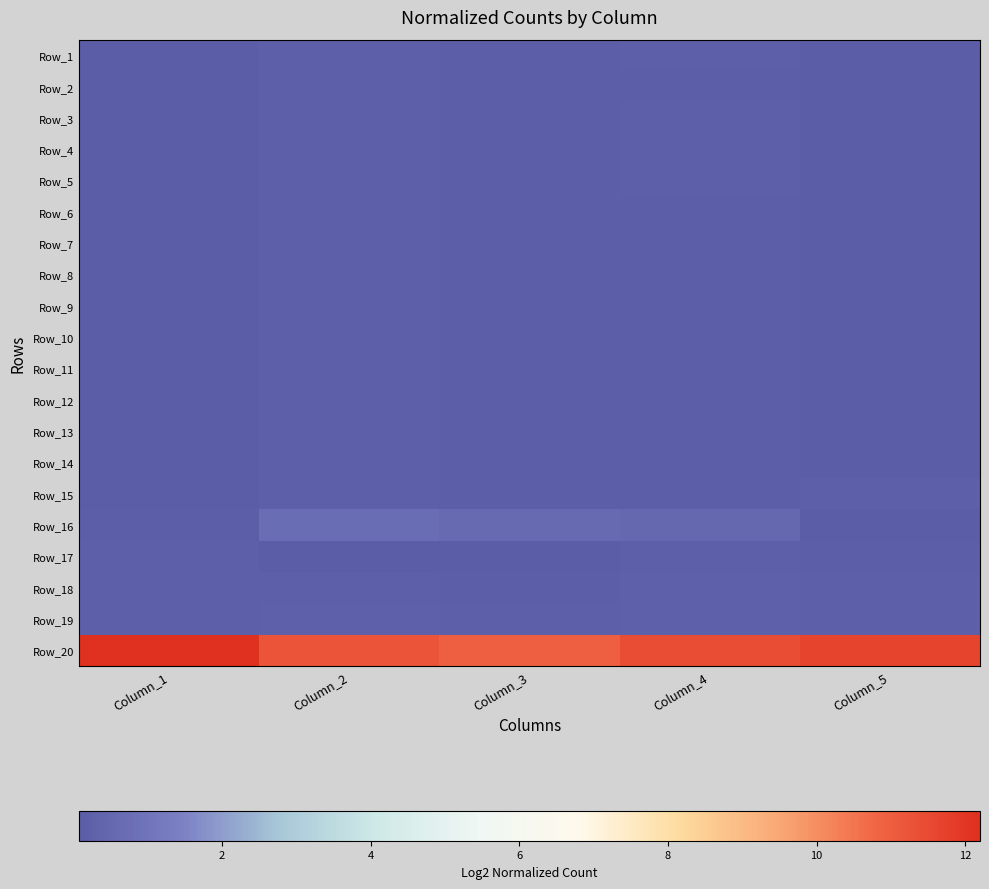

Reading left to right, transcribe all the data shown in this chart.

Row_1: Column_1=0.1	Column_2=0.2	Column_3=0.1	Column_4=0.2	Column_5=0.1
Row_2: Column_1=0.1	Column_2=0.2	Column_3=0.1	Column_4=0.2	Column_5=0.1
Row_3: Column_1=0.1	Column_2=0.2	Column_3=0.1	Column_4=0.2	Column_5=0.1
Row_4: Column_1=0.1	Column_2=0.2	Column_3=0.1	Column_4=0.2	Column_5=0.1
Row_5: Column_1=0.1	Column_2=0.2	Column_3=0.1	Column_4=0.2	Column_5=0.1
Row_6: Column_1=0.1	Column_2=0.2	Column_3=0.1	Column_4=0.2	Column_5=0.1
Row_7: Column_1=0.1	Column_2=0.2	Column_3=0.1	Column_4=0.2	Column_5=0.1
Row_8: Column_1=0.1	Column_2=0.2	Column_3=0.1	Column_4=0.2	Column_5=0.1
Row_9: Column_1=0.1	Column_2=0.2	Column_3=0.1	Column_4=0.2	Column_5=0.1
Row_10: Column_1=0.1	Column_2=0.2	Column_3=0.1	Column_4=0.2	Column_5=0.1
Row_11: Column_1=0.1	Column_2=0.2	Column_3=0.1	Column_4=0.2	Column_5=0.1
Row_12: Column_1=0.1	Column_2=0.2	Column_3=0.1	Column_4=0.2	Column_5=0.1
Row_13: Column_1=0.1	Column_2=0.2	Column_3=0.1	Column_4=0.2	Column_5=0.1
Row_14: Column_1=0.1	Column_2=0.2	Column_3=0.1	Column_4=0.2	Column_5=0.1
Row_15: Column_1=0.1	Column_2=0.2	Column_3=0.1	Column_4=0.2	Column_5=0.2
Row_16: Column_1=0.1	Column_2=0.7	Column_3=0.6	Column_4=0.5	Column_5=0.1
Row_17: Column_1=0.2	Column_2=0.1	Column_3=0.1	Column_4=0.2	Column_5=0.1
Row_18: Column_1=0.2	Column_2=0.2	Column_3=0.1	Column_4=0.2	Column_5=0.2
Row_19: Column_1=0.2	Column_2=0.2	Column_3=0.2	Column_4=0.2	Column_5=0.2
Row_20: Column_1=12.2	Column_2=11.2	Column_3=11.0	Column_4=11.4	Column_5=11.7